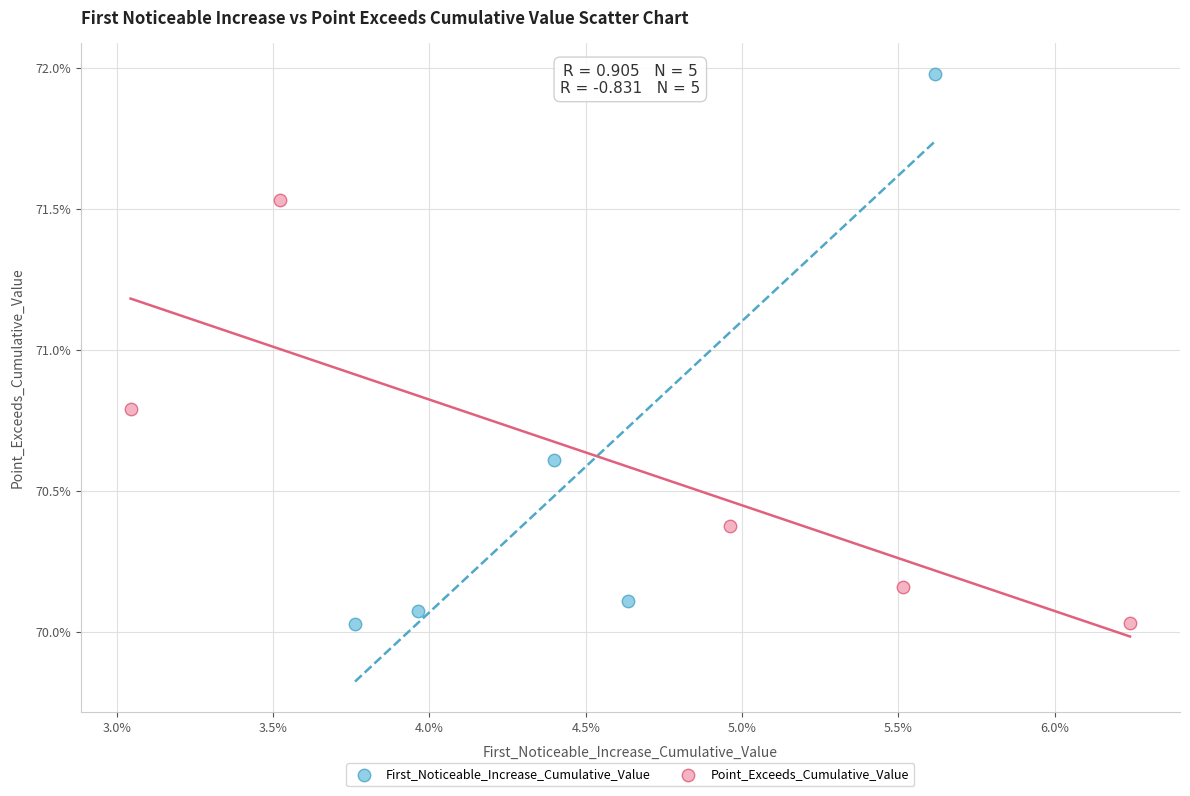

What are all the series names shown in the legend?

First_Noticeable_Increase_Cumulative_Value, Point_Exceeds_Cumulative_Value